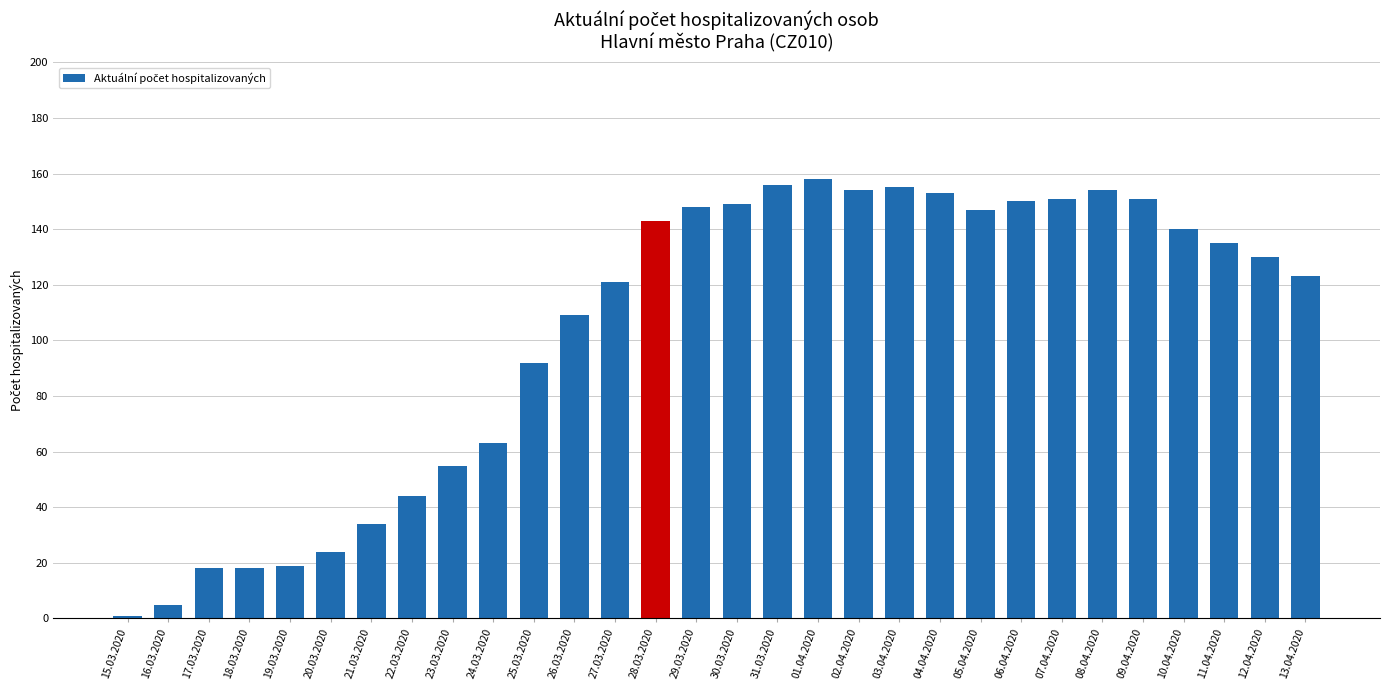

What is the label of the 15th bar from the left?

29.03.2020